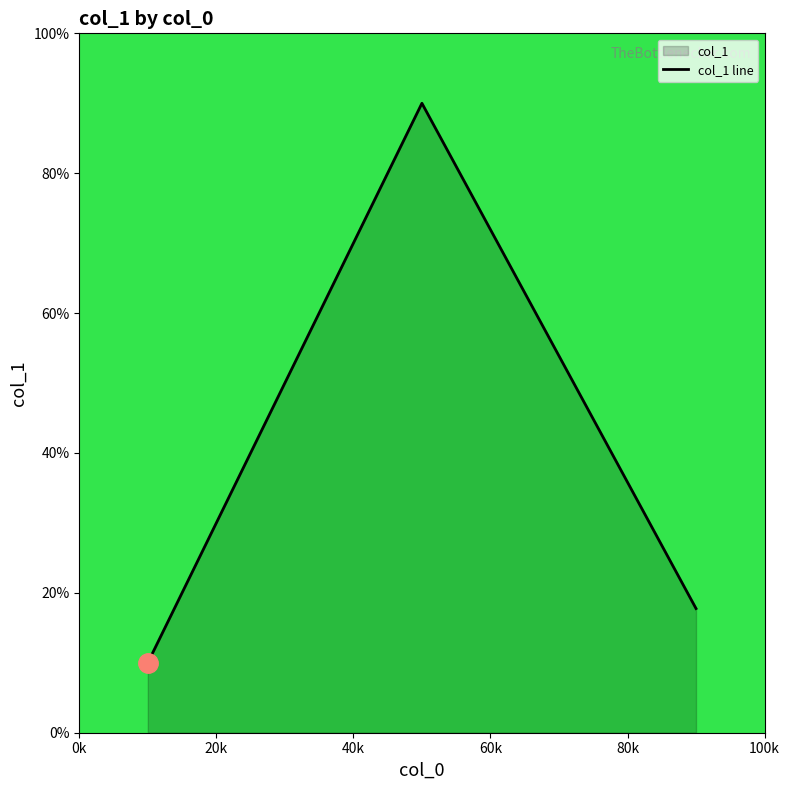

What is the greatest value displayed?

90.0